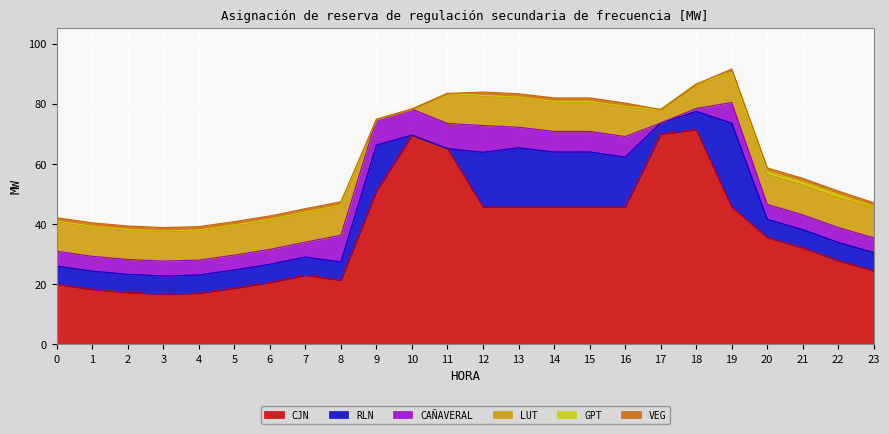

What is the sum of the RLN values at 5 and 13?

25.8